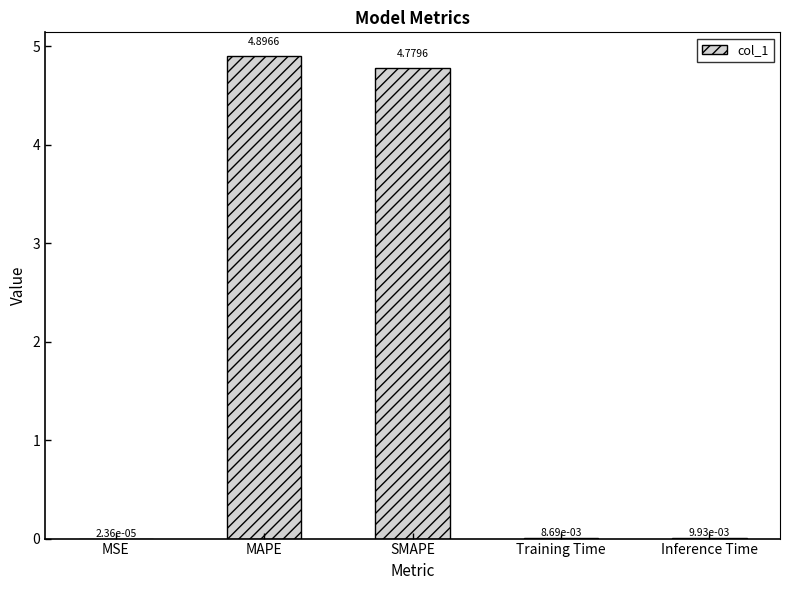

Where is the data nearest to the value 2?

Inference Time